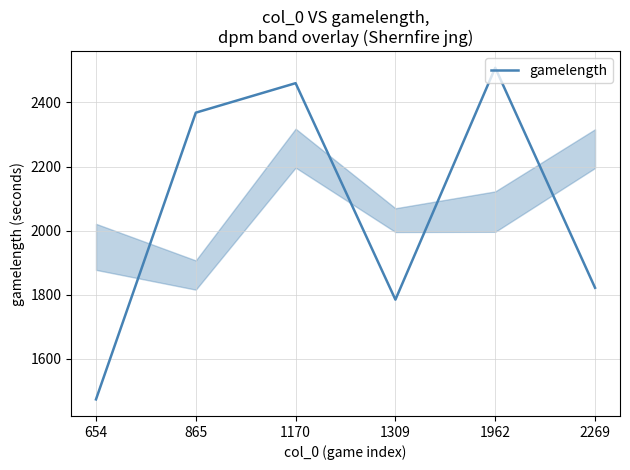

At which label is the value closest to 1991?

2269